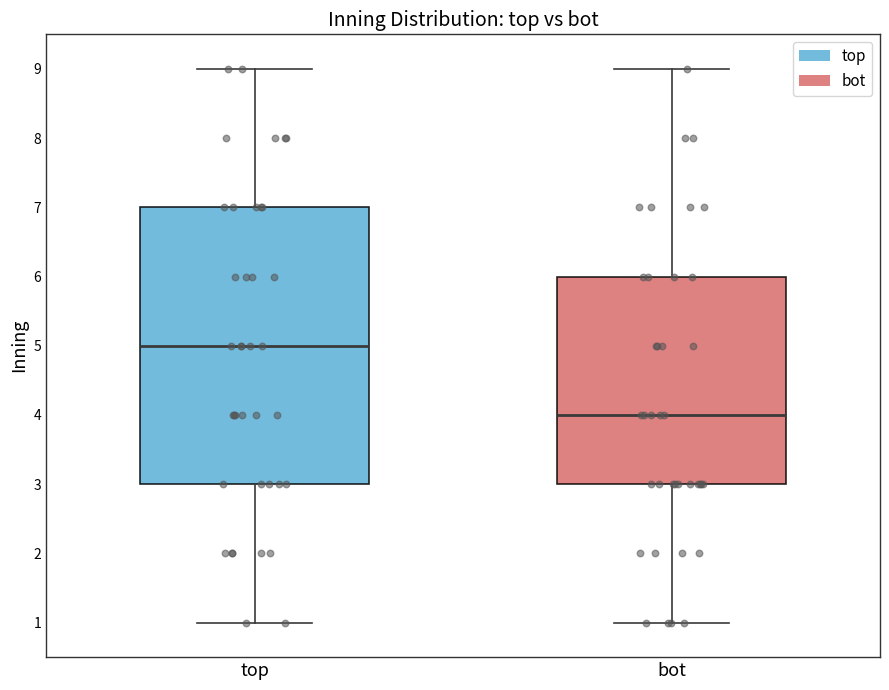

Where does the median line of the box for top sit on the y-axis? The values are not printed on the chart, so give them approximately, as read against the axis.

5